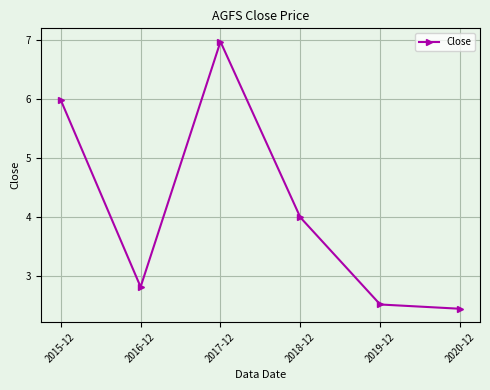

What is the change in value from 2015-12 to 2017-12?

+1.0